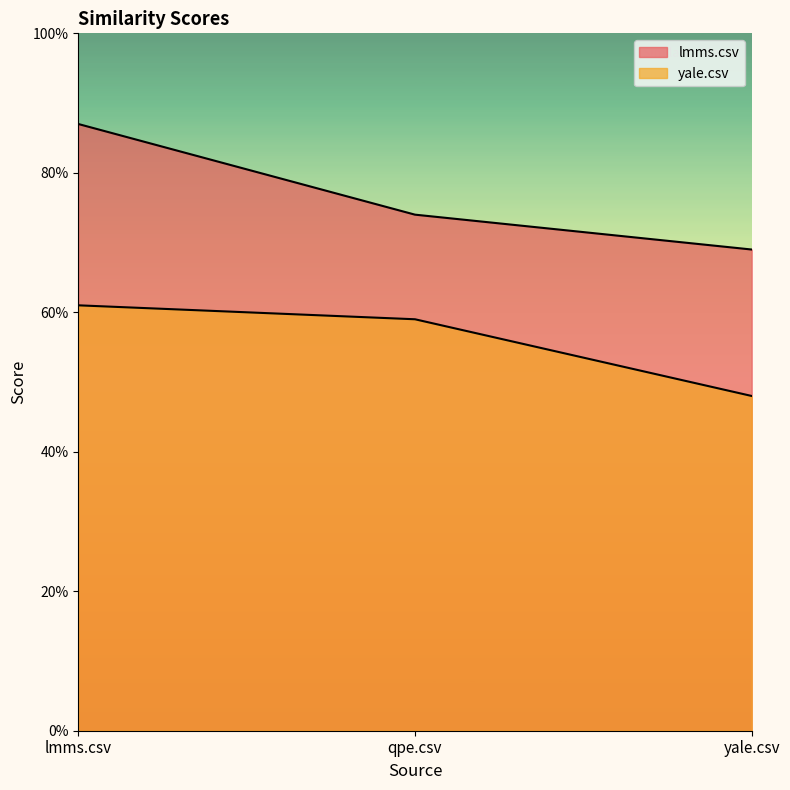

Is it true that yale.csv equals 1.0 at lmms.csv?

False